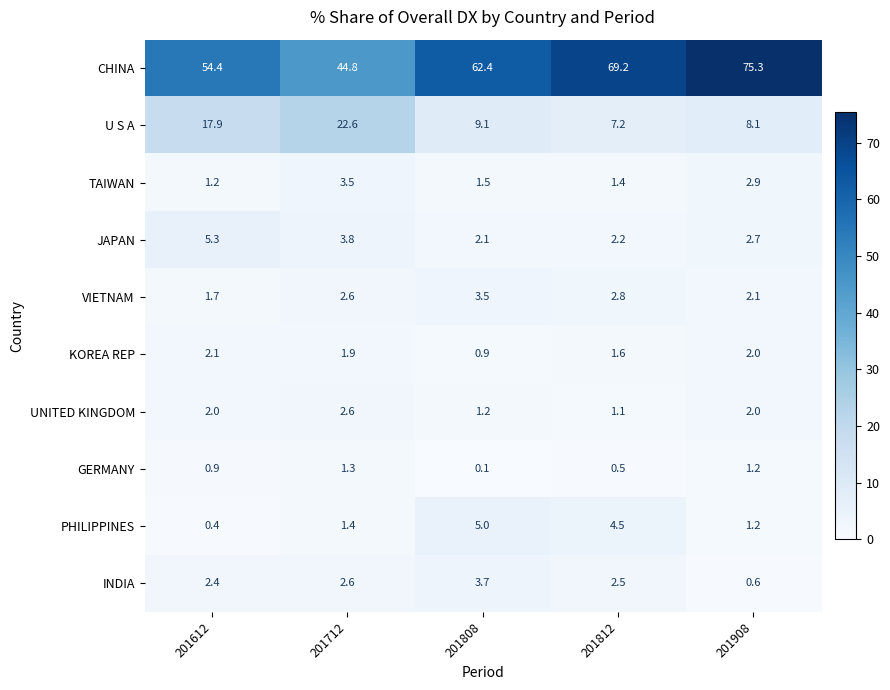

Which series changed the most between 201808 and 201908?

CHINA